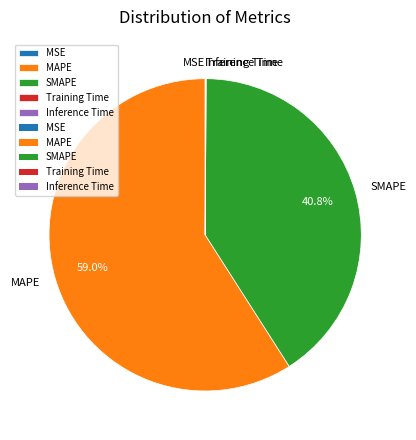

What portion of the pie excludes MAPE?

41.0%